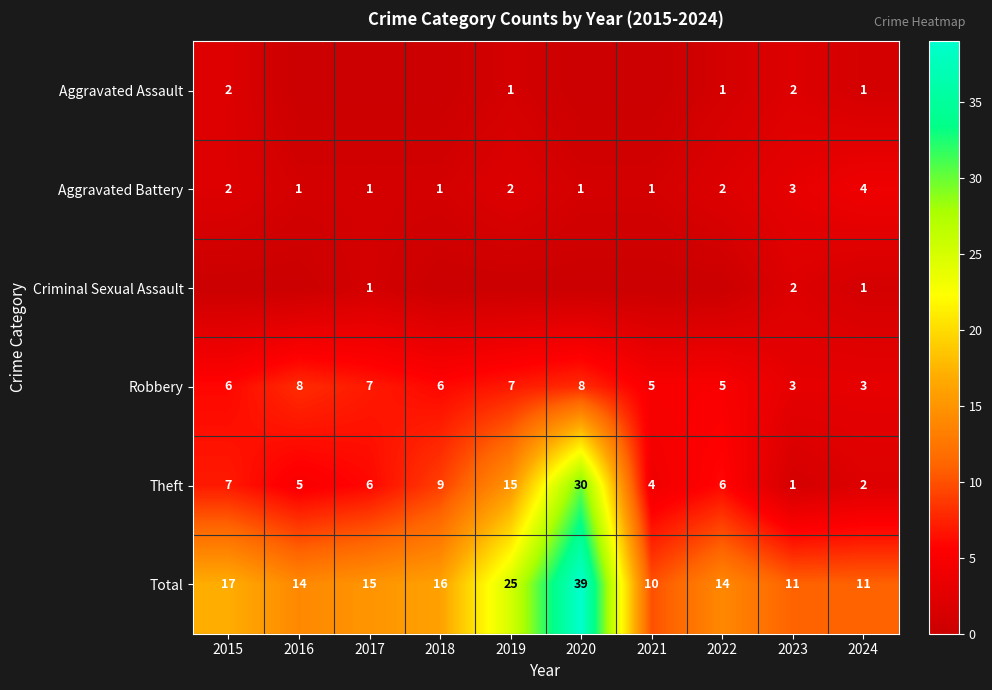

What is the sum of all Aggravated Battery values?

18